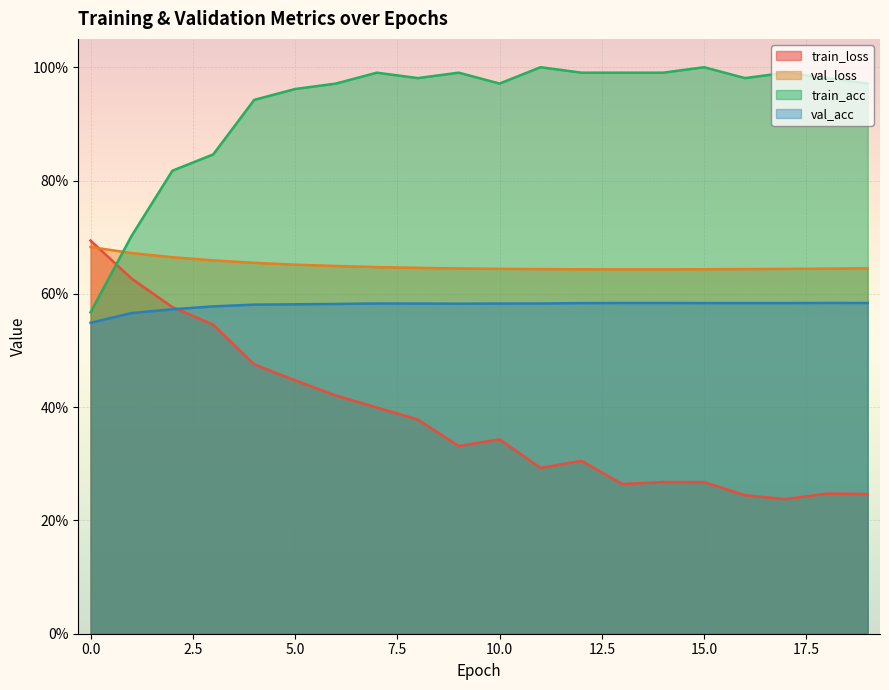

List the series in order of their peak value, highest first.

train_acc, train_loss, val_loss, val_acc